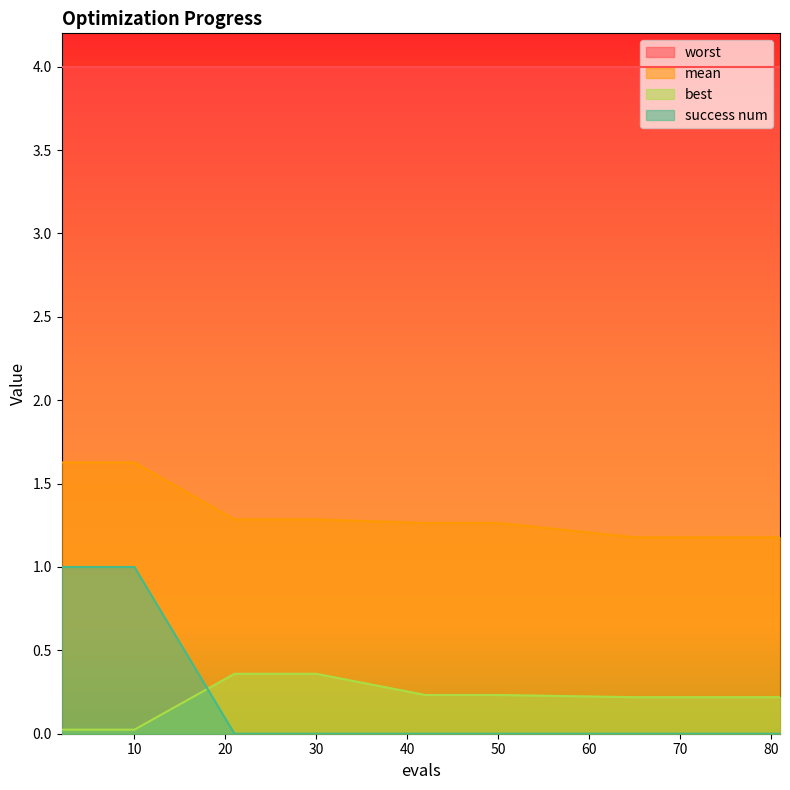

What is the lowest value of the worst series?

4.0